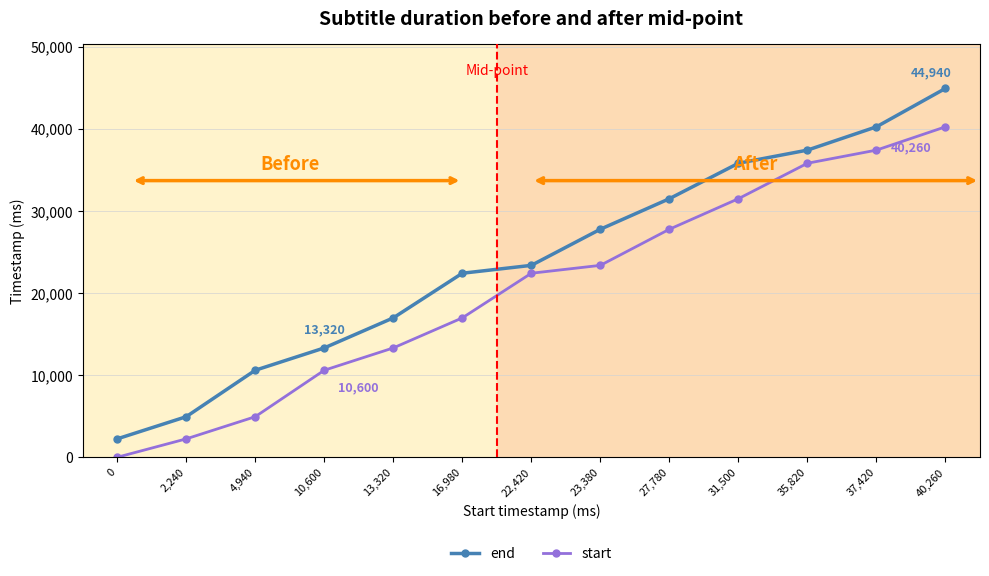

What is the label of the 10th point from the right?

10,600